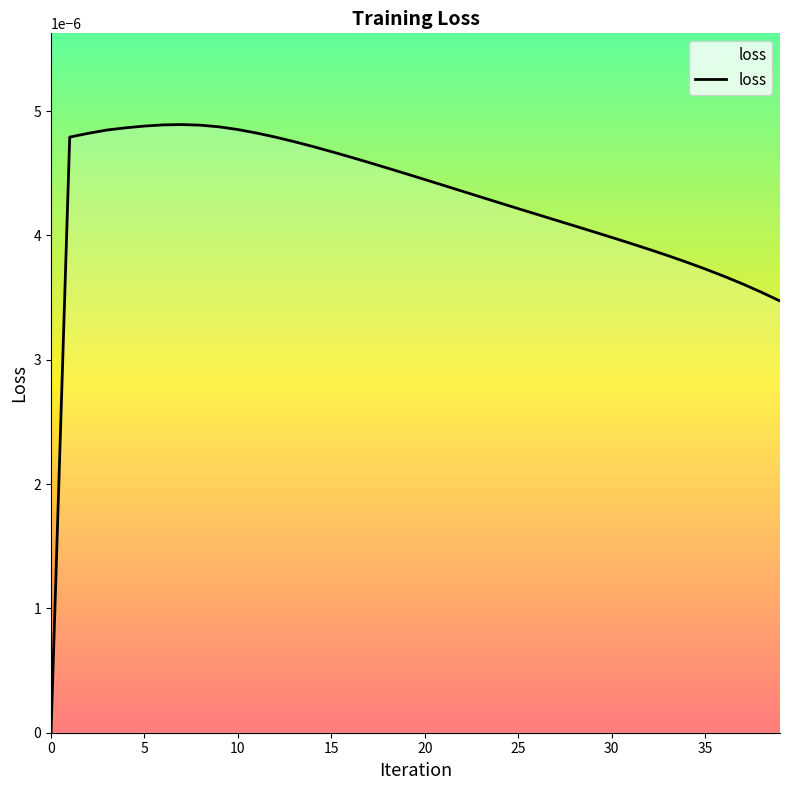

True or false: the data has more than 1 interior local peaks.

False